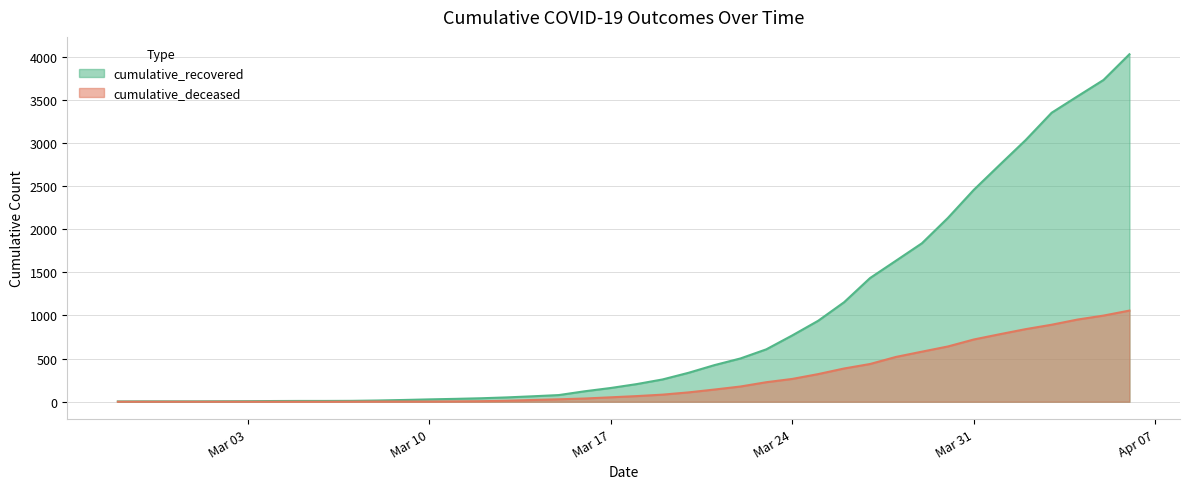

Between 2020-03-22 and 2020-03-27, which series saw the biggest shift?

cumulative_recovered